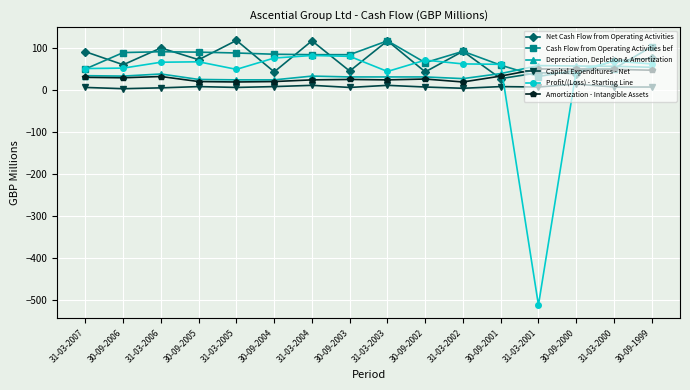

What is the maximum value shown in the chart?

117.0